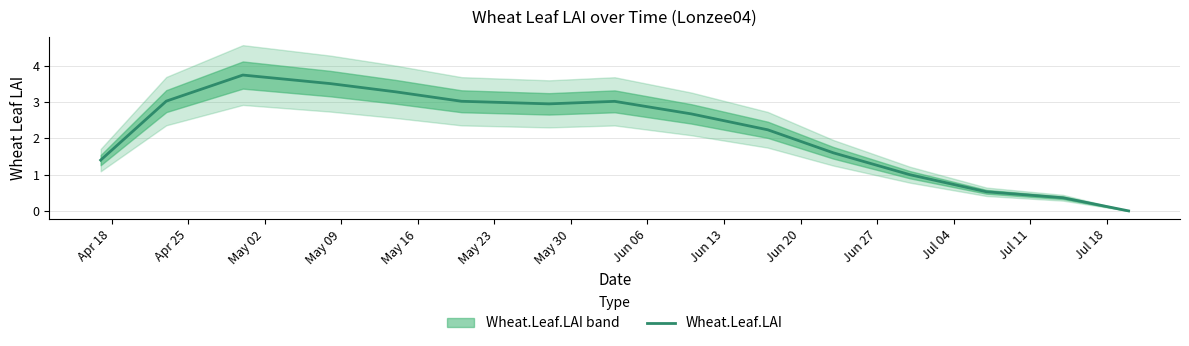

Does the chart have visible grid lines?

Yes